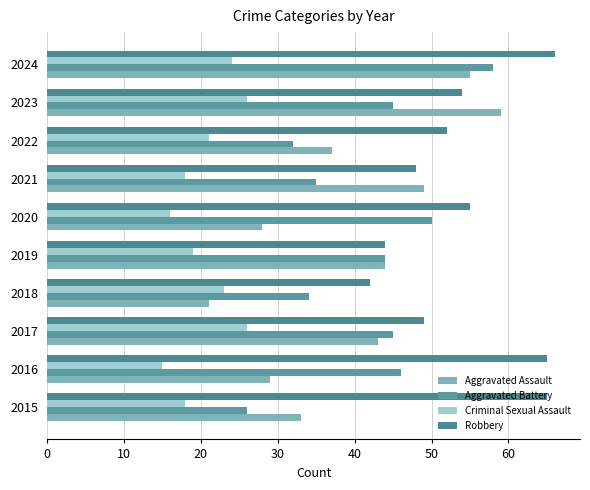

How many categories are shown in the chart?

10